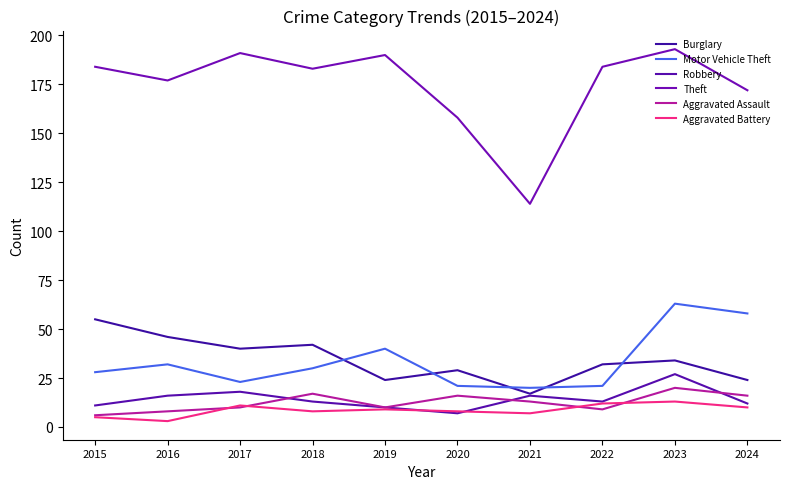

Where is Burglary nearest to the value 36?

2023